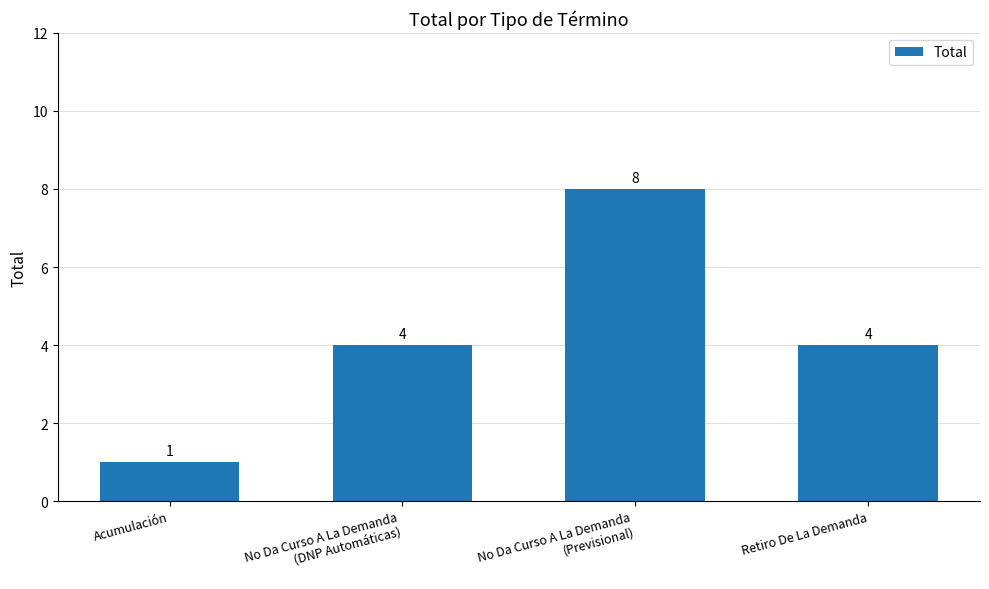

How many values are between 4 and 8?

3